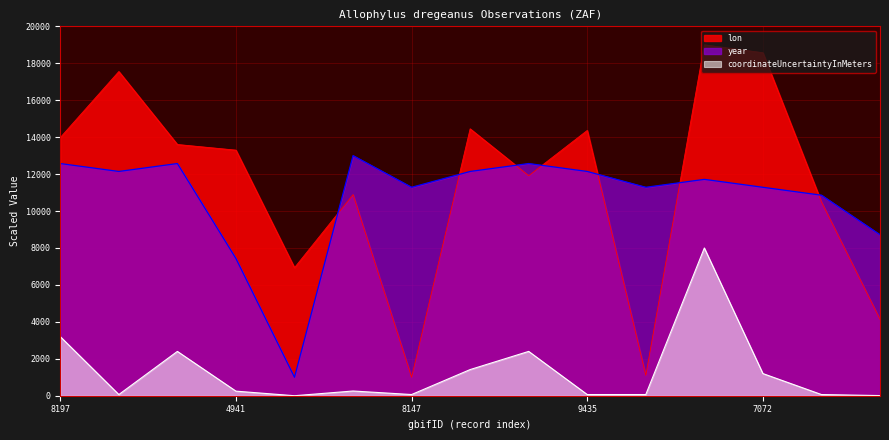

How many values in coordinateUncertaintyInMeters are above zero?

14